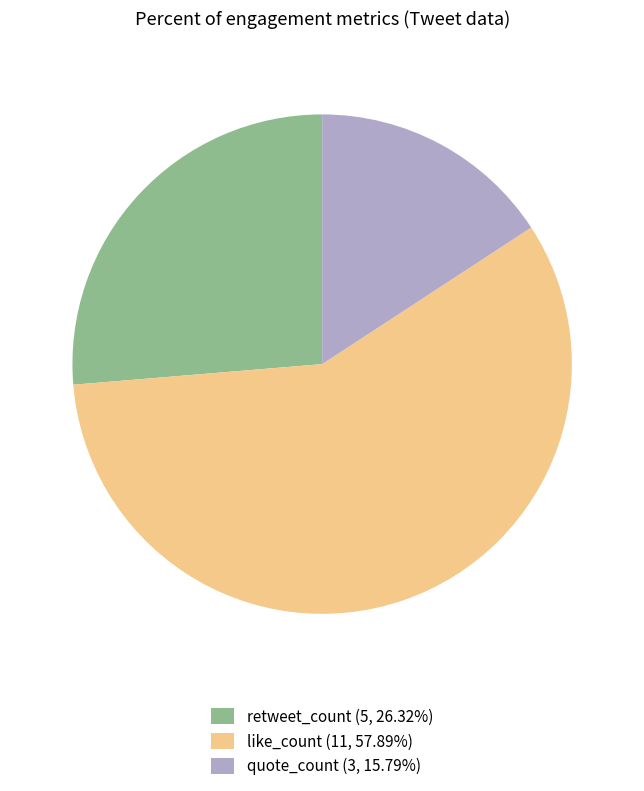

Is there any slice that represents more than half of the pie?

Yes